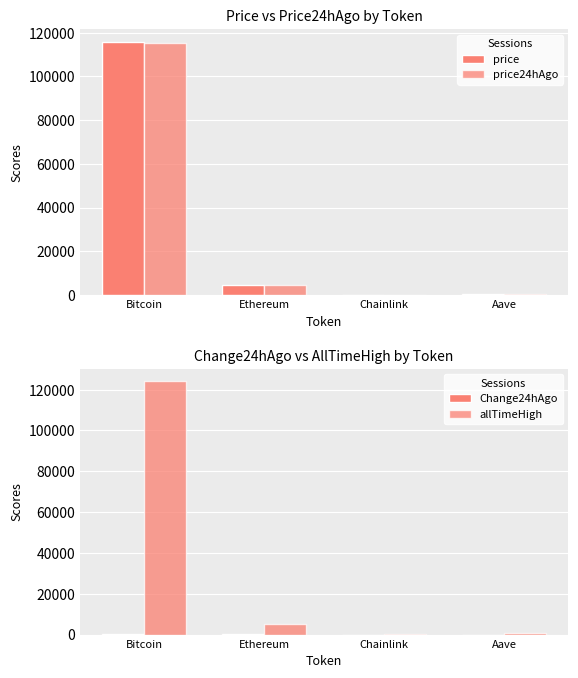

Between Ethereum and Chainlink, which is larger?

Ethereum